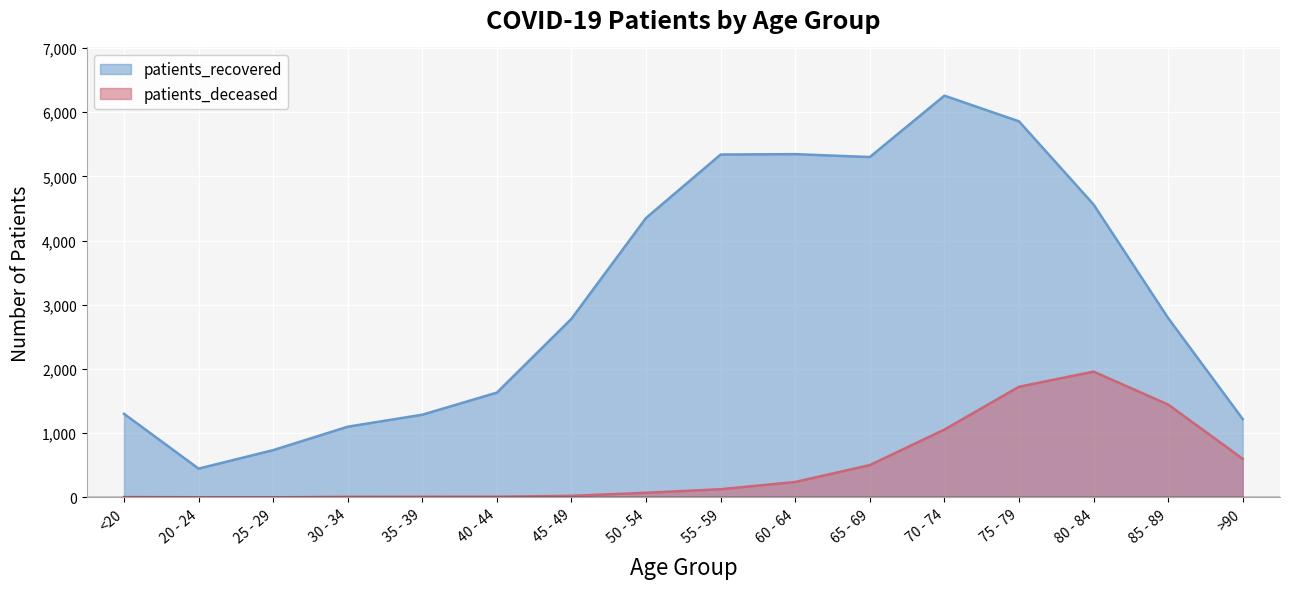

How many values in the patients_deceased series exceed 128?

7